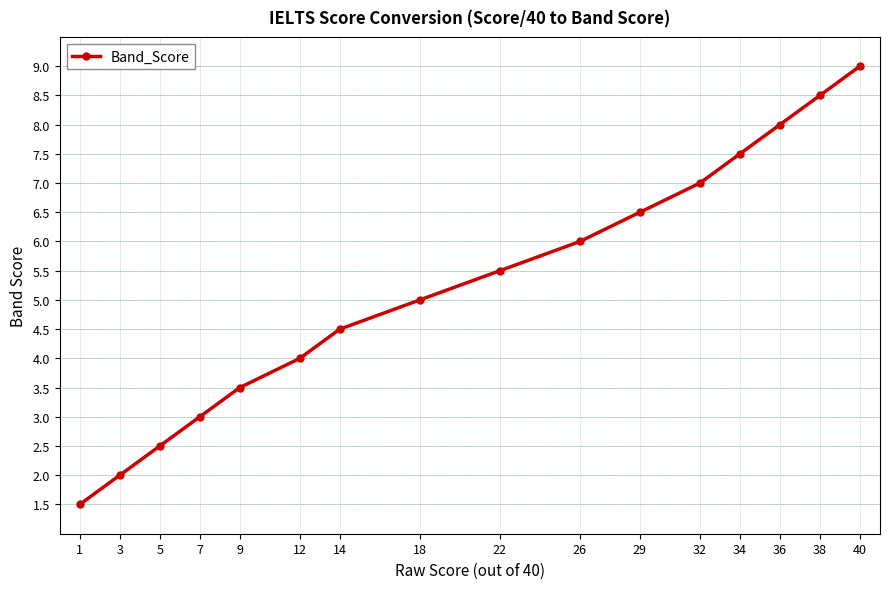

Between 18 and 5, which is larger?

18